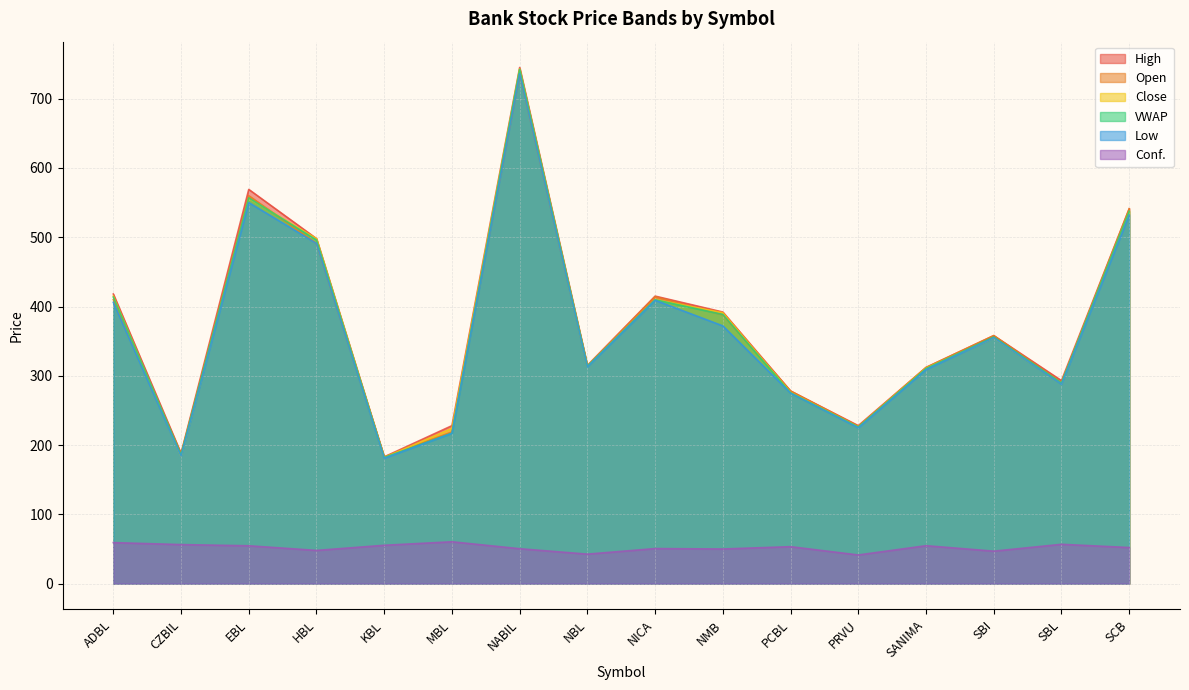

What is the lowest value of the Conf. series?

41.4